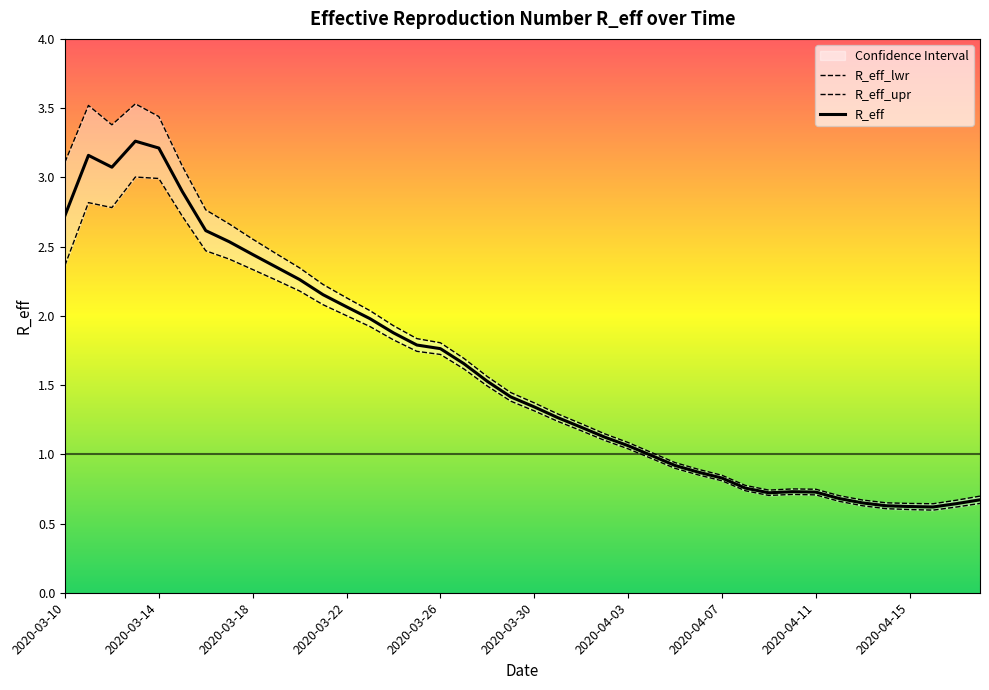

What is the difference between the R_eff_lwr values at 2020-04-02 and 2020-03-18?

1.2